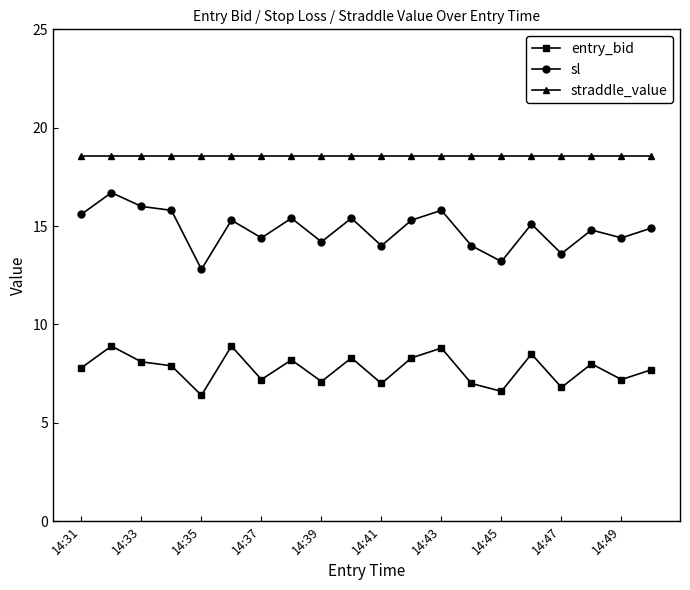

List the series in order of their peak value, lowest first.

entry_bid, sl, straddle_value